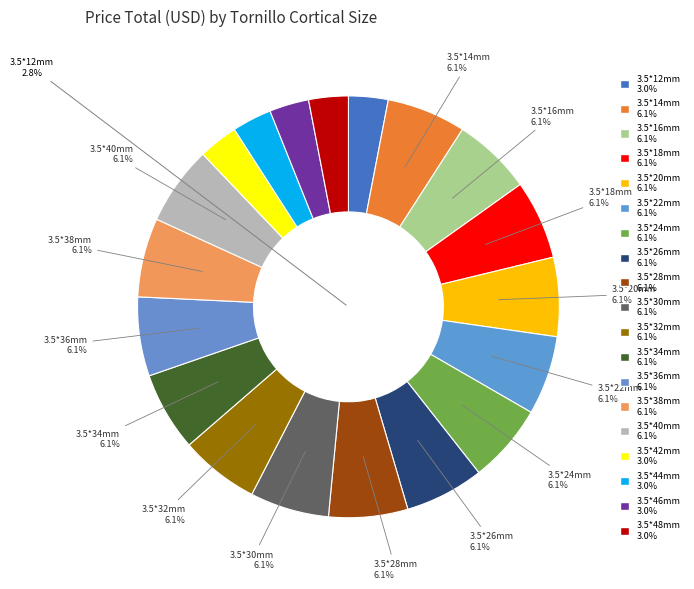

Rank the categories by value from lowest to highest.

3.5*12mm, 3.5*42mm, 3.5*44mm, 3.5*46mm, 3.5*48mm, 3.5*14mm, 3.5*16mm, 3.5*18mm, 3.5*20mm, 3.5*22mm, 3.5*24mm, 3.5*26mm, 3.5*28mm, 3.5*30mm, 3.5*32mm, 3.5*34mm, 3.5*36mm, 3.5*38mm, 3.5*40mm